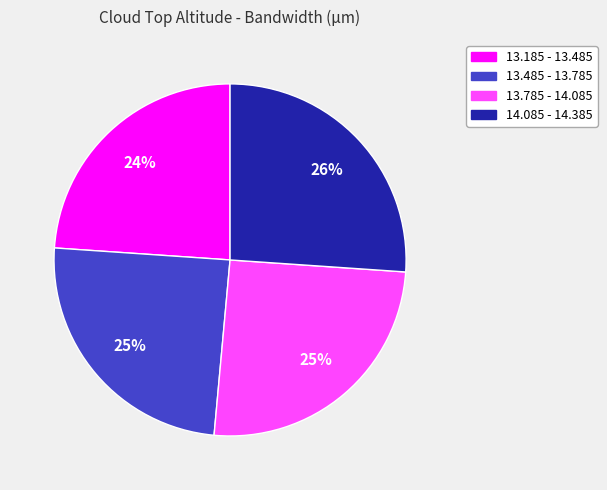

Is the sum of 13.785 - 14.085 and 13.185 - 13.485 greater than half?

No